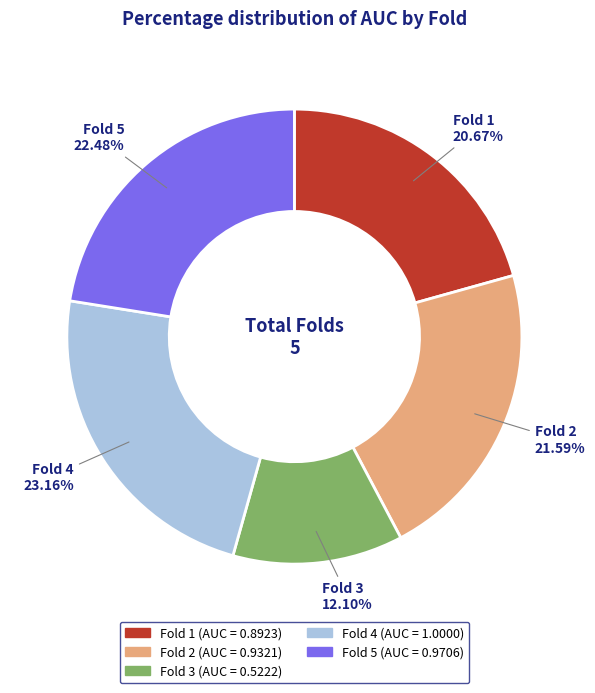

To the nearest percent, what is the combined percentage of Fold 2 and Fold 4?

45%